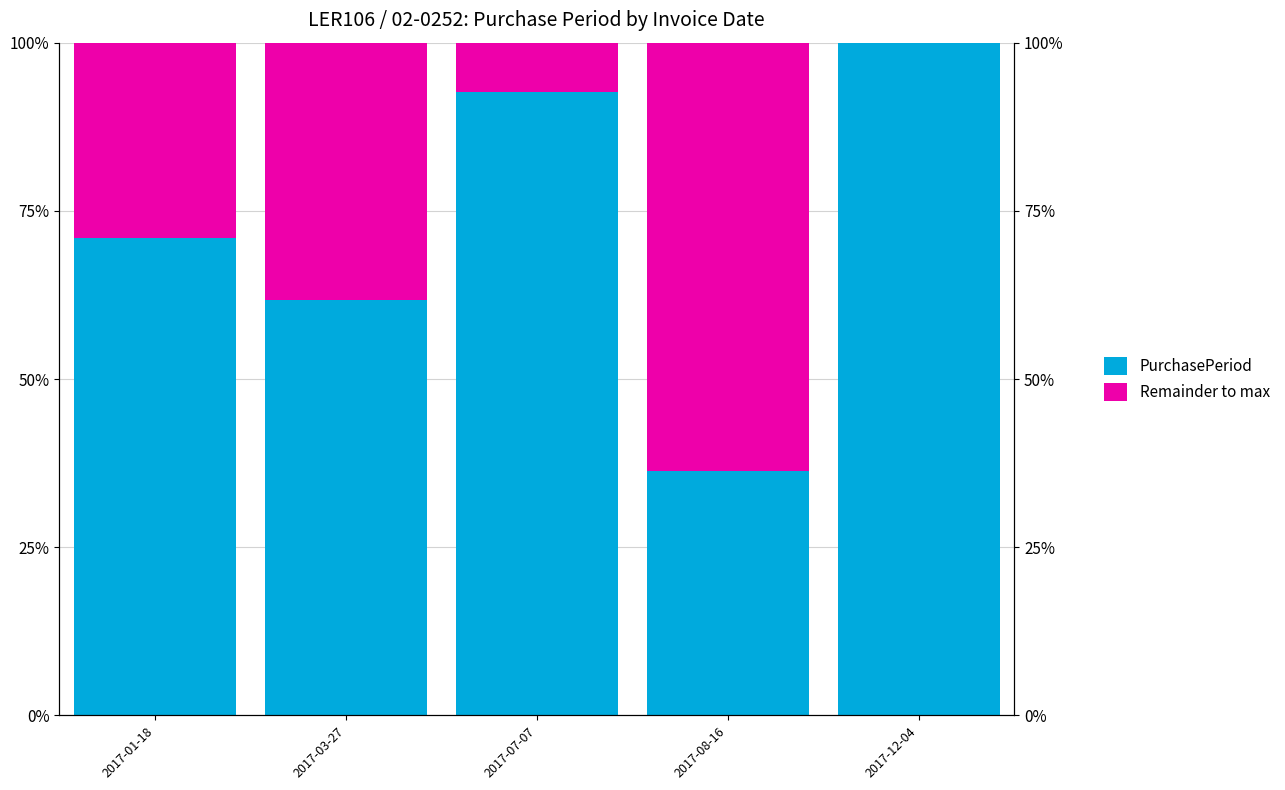

Is the value of PurchasePeriod at 2017-08-16 greater than the value of Remainder to max at 2017-07-07?

Yes